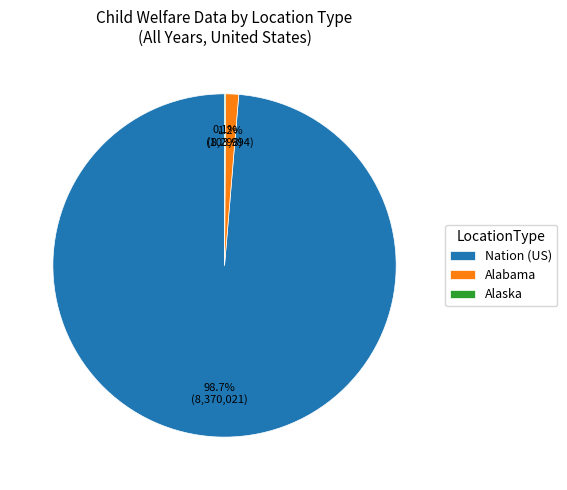

Which slice is the largest?

Nation (US)